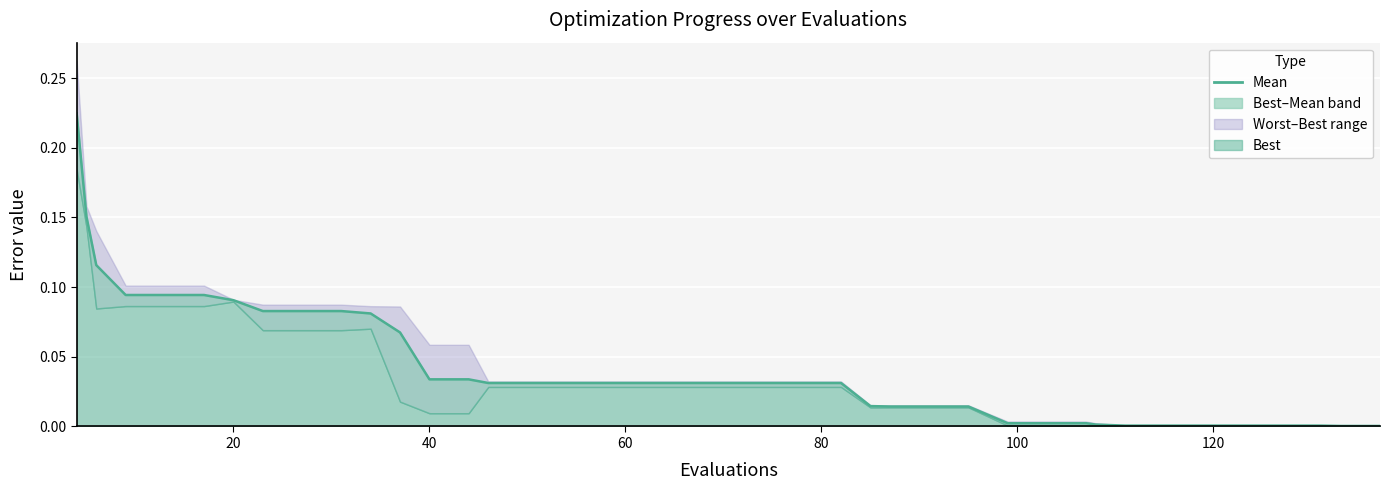

Reading left to right, list all the values displayed in this chart.

0.2	0.2	0.1	0.1	0.1	0.1	0.1	0.1	0.1	0.1	0.1	0.1	0.0	0.0	0.0	0.0	0.0	0.0	0.0	0.0	0.0	0.0	0.0	0.0	0.0	0.0	0.0	0.0	0.0	0.0	0.0	0.0	0.0	0.0	0.0	0.0	0.0	0.0	0.0	0.0